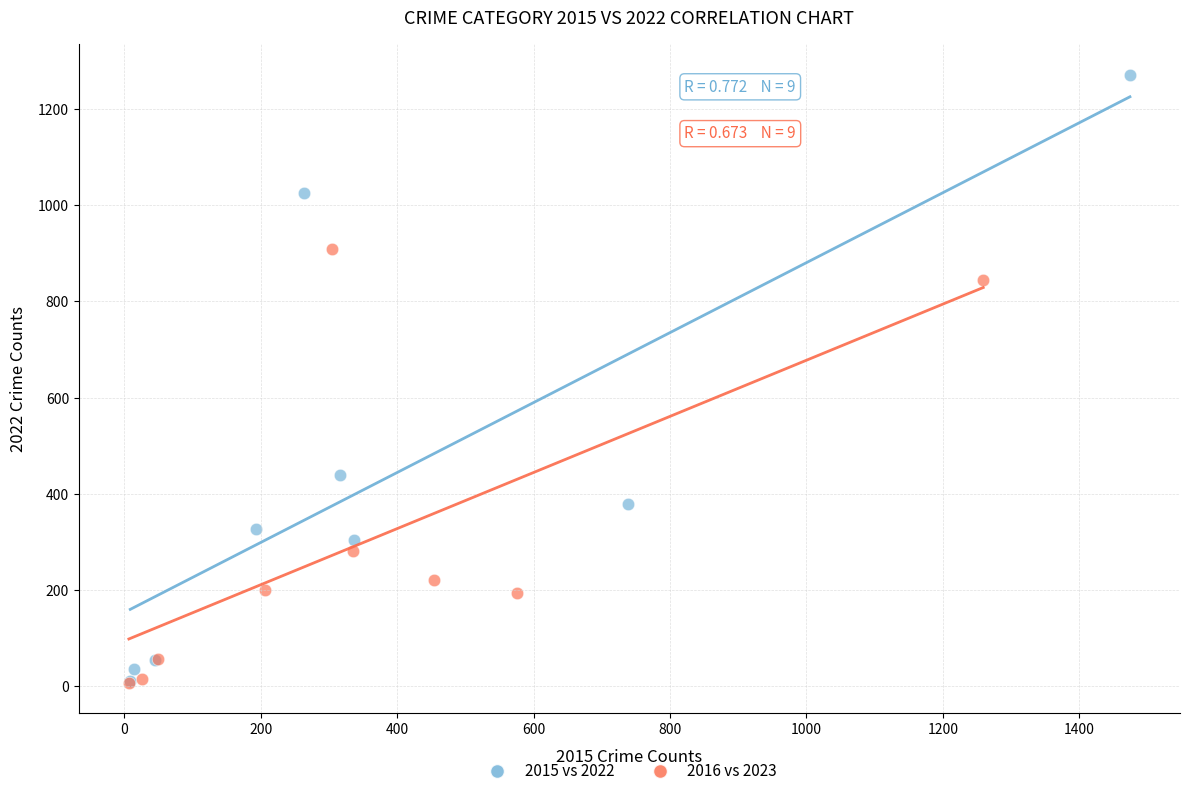

Which series has the largest Y range (max minus min)?

2015 vs 2022